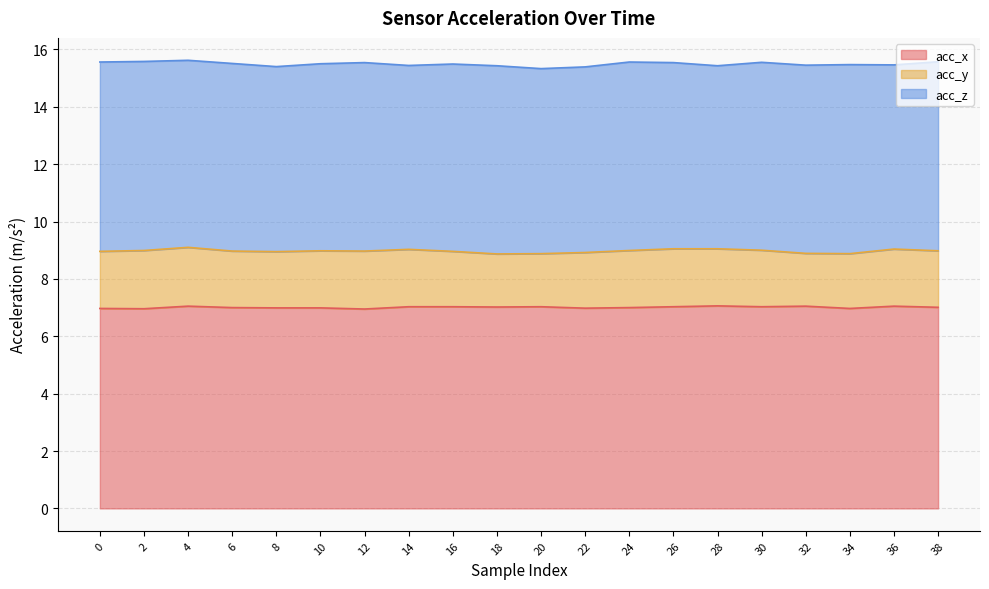

How many distinct data groups are displayed?

3